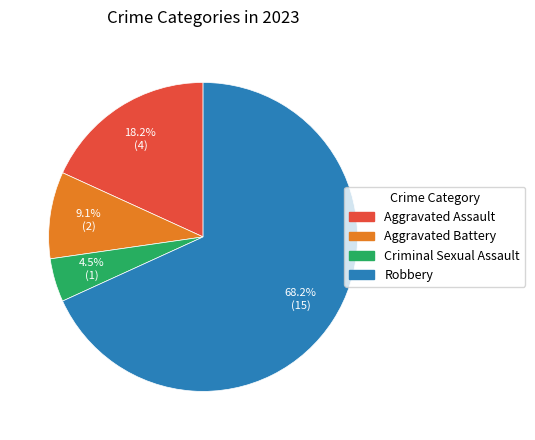

Which slice is the largest?

Robbery